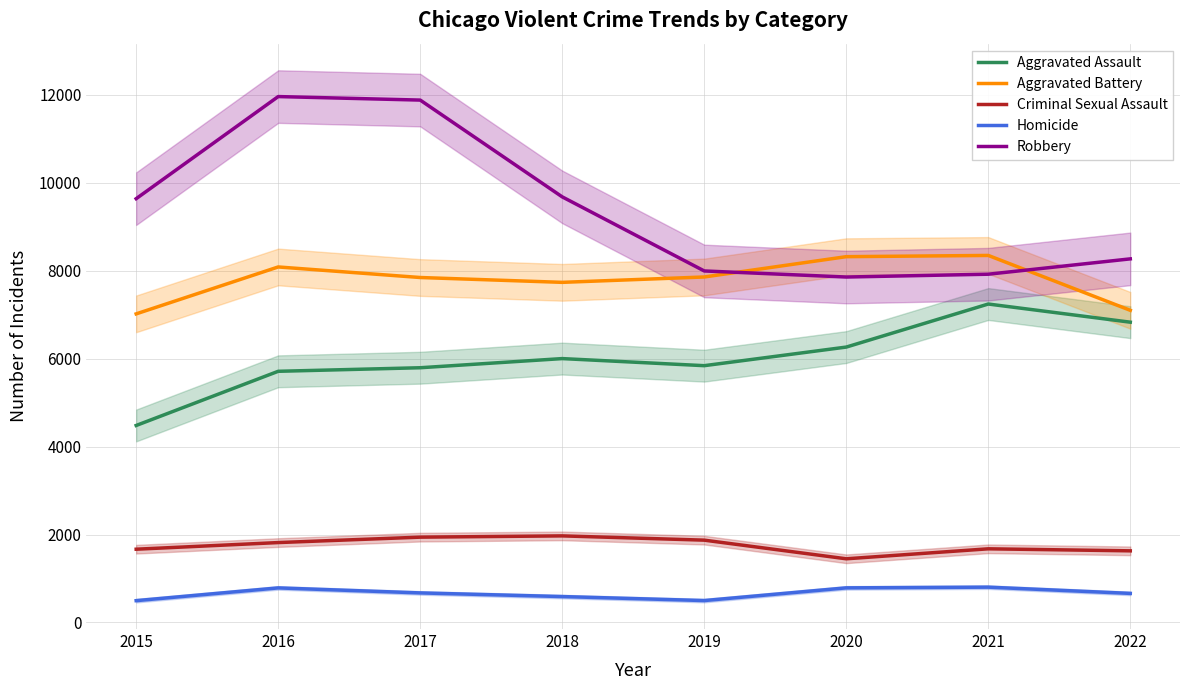

Which has a higher value, 2018 or 2019?

2018